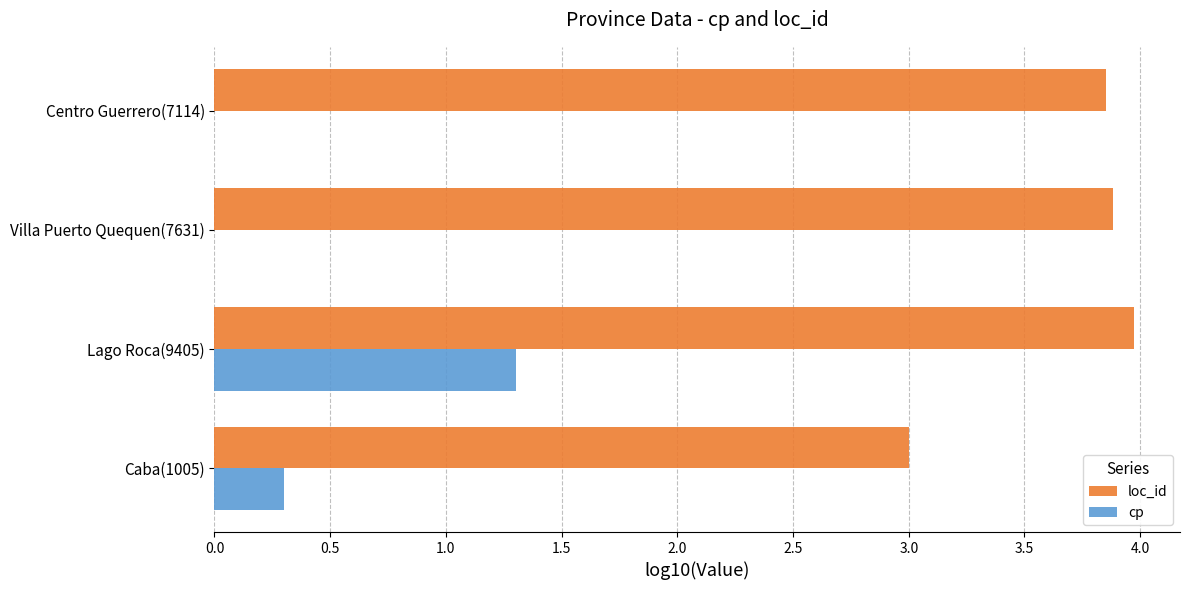

At which category is the sum across all series the highest?

Lago Roca(9405)